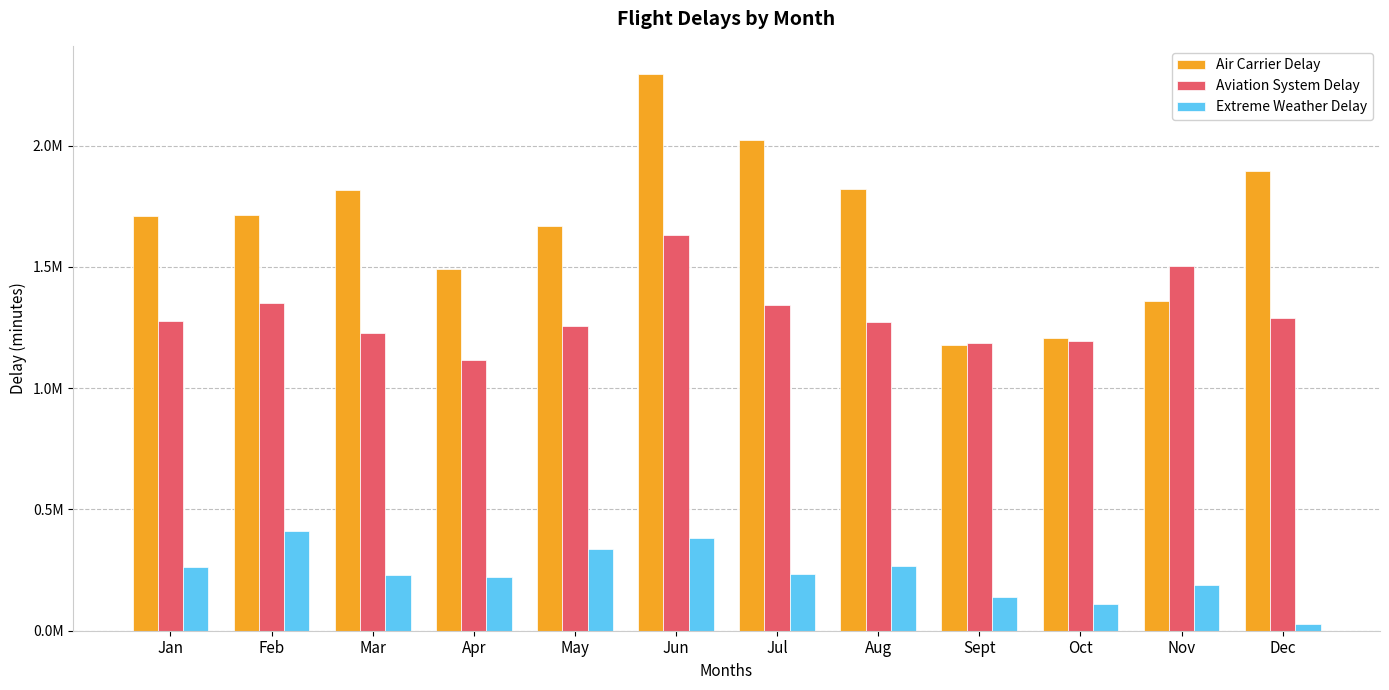

At how many categories does at least one series exceed 915774?

12